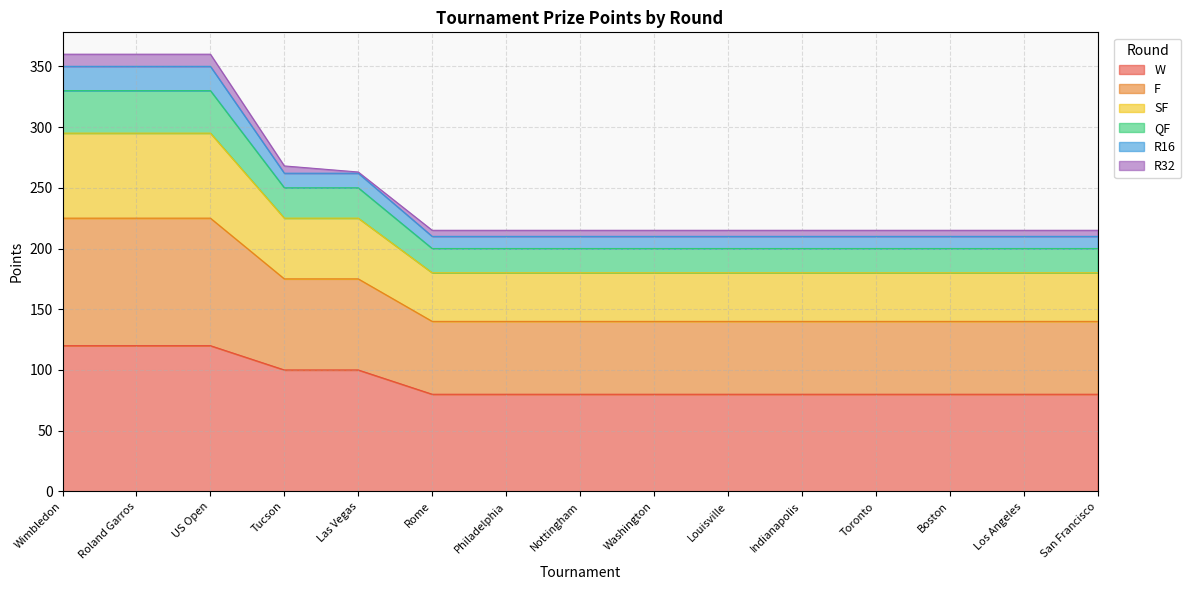

What are all the series names shown in the legend?

W, F, SF, QF, R16, R32